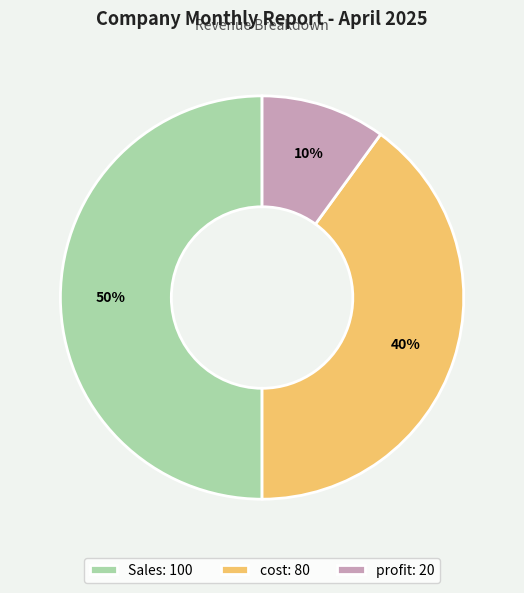

The cost slice represents 40% of the pie. True or false?

True